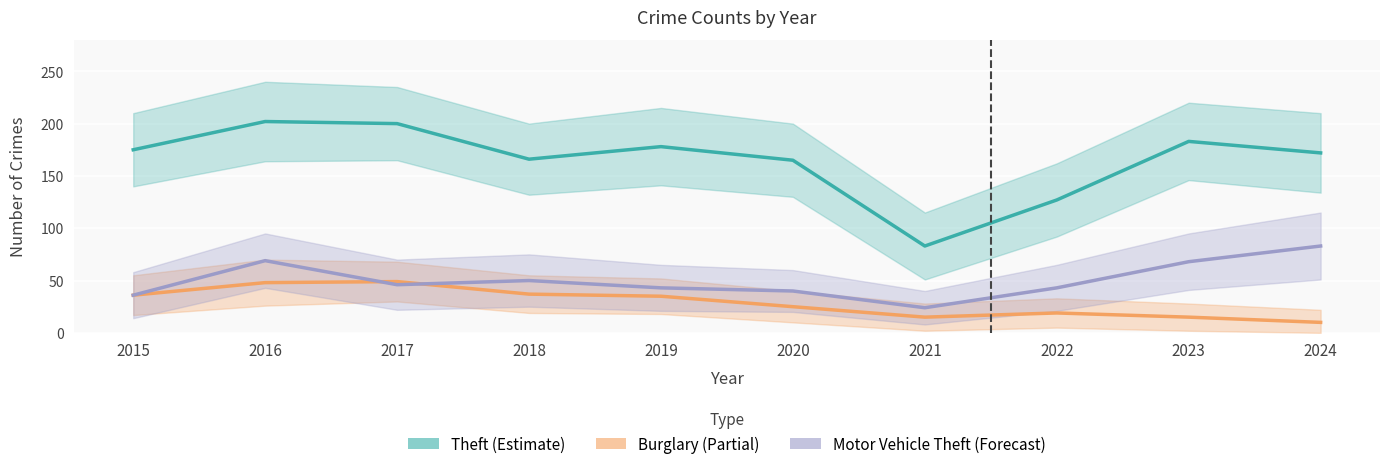

Count the number of data series in this chart.

3